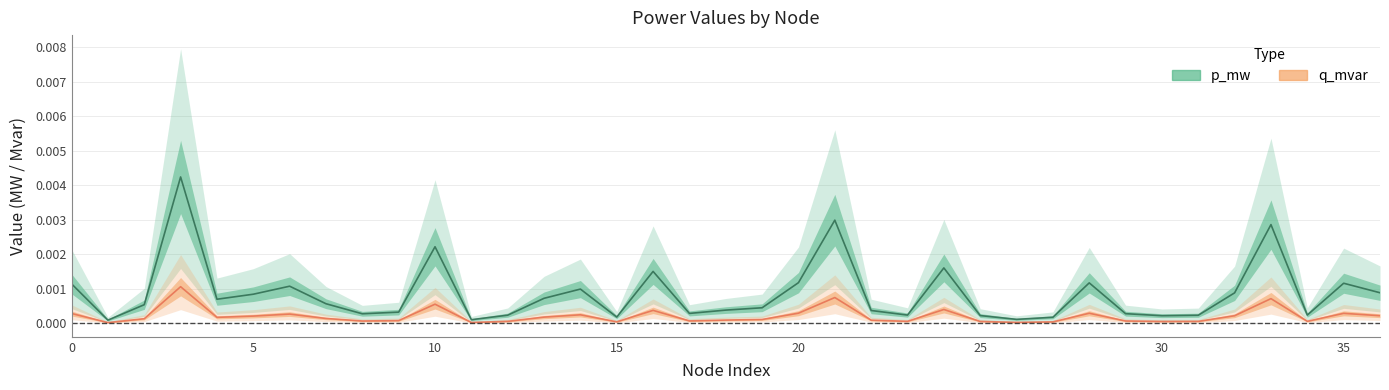

Rank the categories by p_mw value from lowest to highest.

1, 11, 26, 27, 15, 30, 25, 31, 12, 23, 34, 8, 29, 17, 9, 22, 18, 19, 2, 7, 4, 13, 5, 32, 36, 14, 6, 0, 35, 28, 20, 16, 24, 10, 33, 21, 3